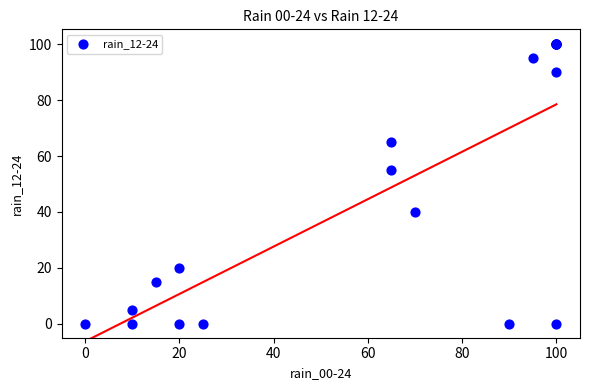

What Y value in the scatter plot is closest to 50?

55